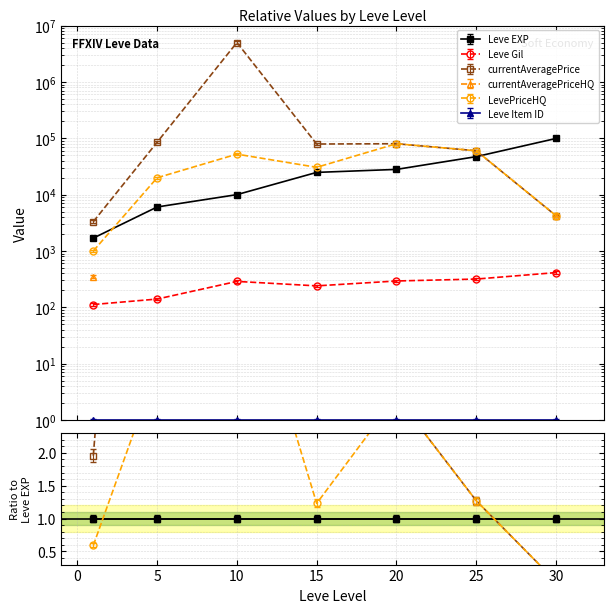

True or false: currentAveragePrice has more than 0 points higher than both neighbors.

True